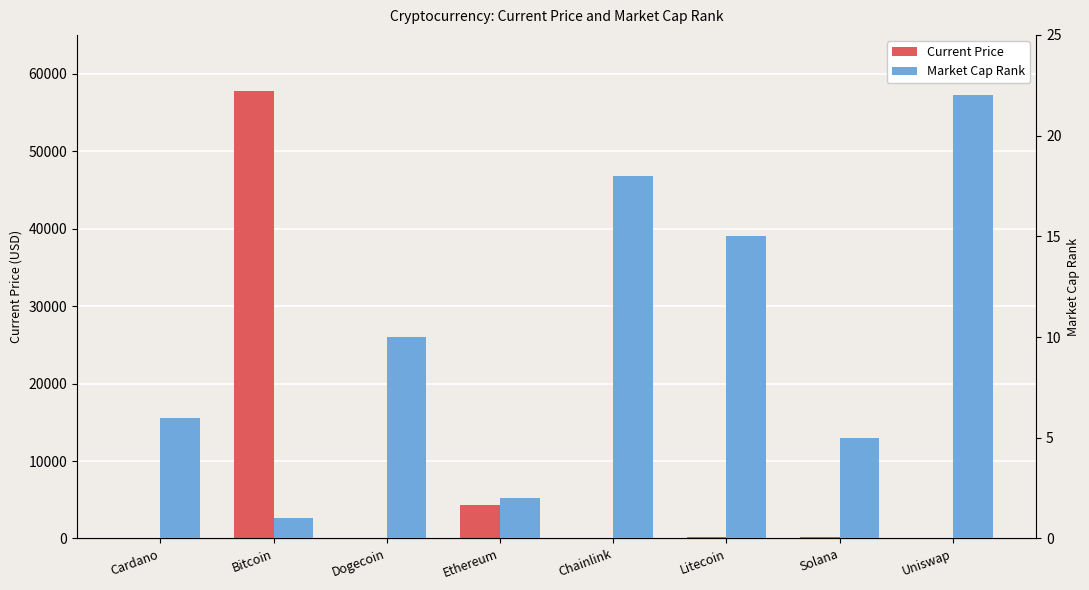

Rank the categories by market_cap_rank value from highest to lowest.

Uniswap, Chainlink, Litecoin, Dogecoin, Cardano, Solana, Ethereum, Bitcoin